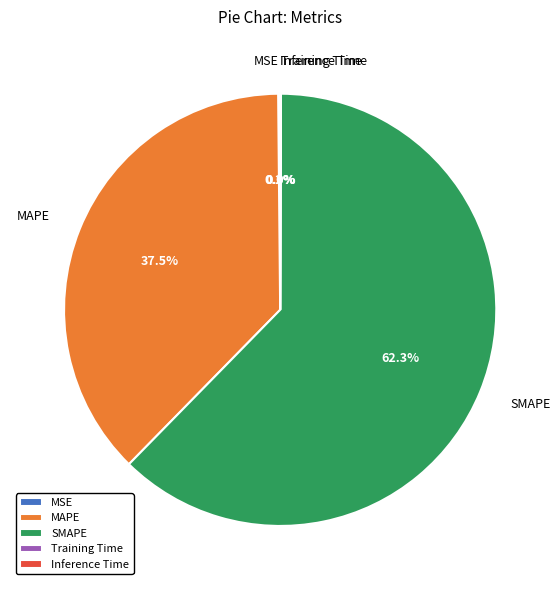

What is the largest slice in the pie chart?

SMAPE